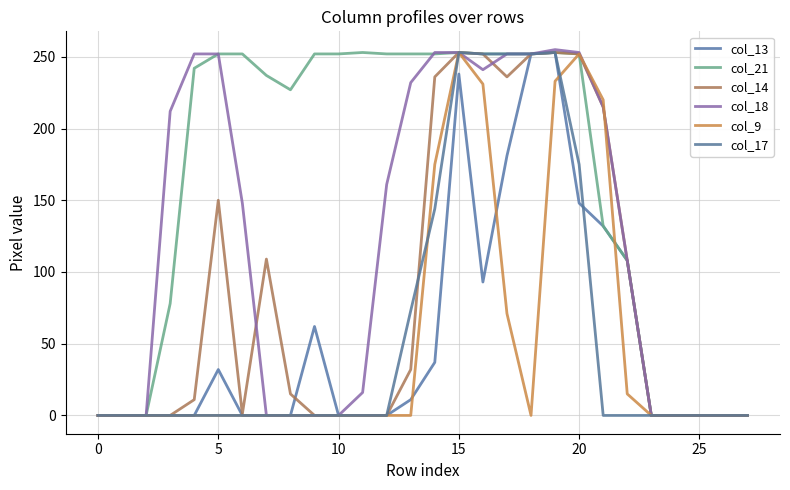

How many interior local peaks does the col_14 series have?

4